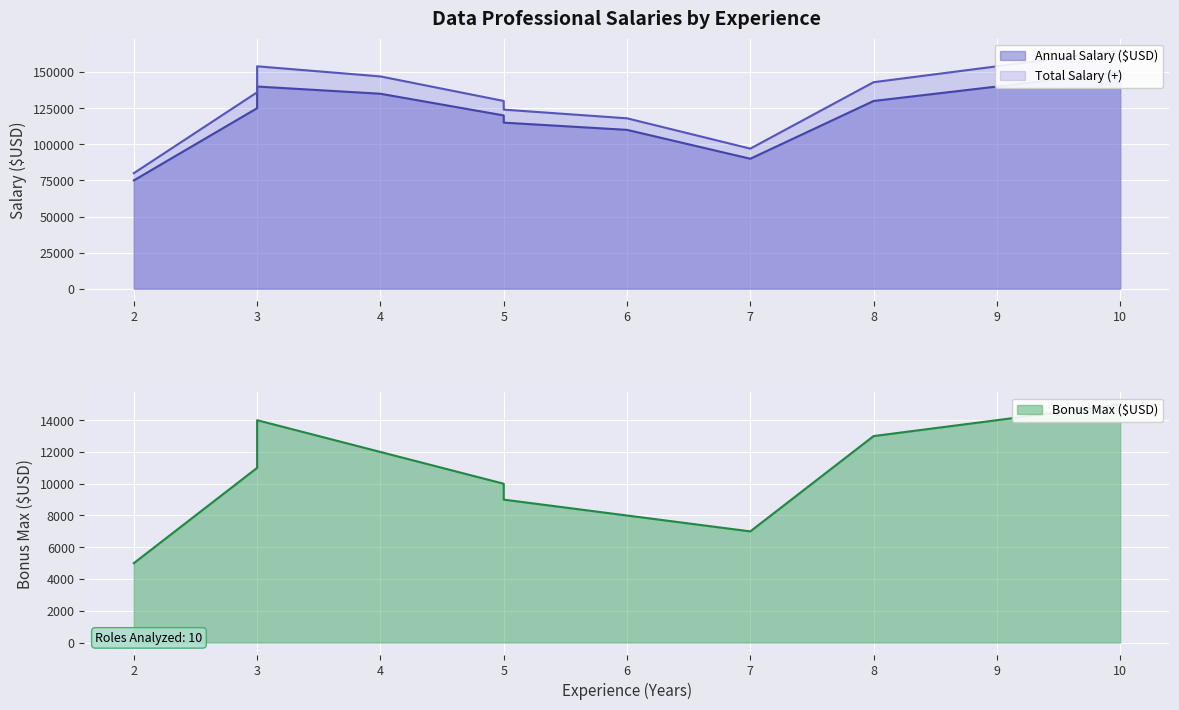

The value of Annual Salary ($USD) at Statistician is 90000. True or false?

True